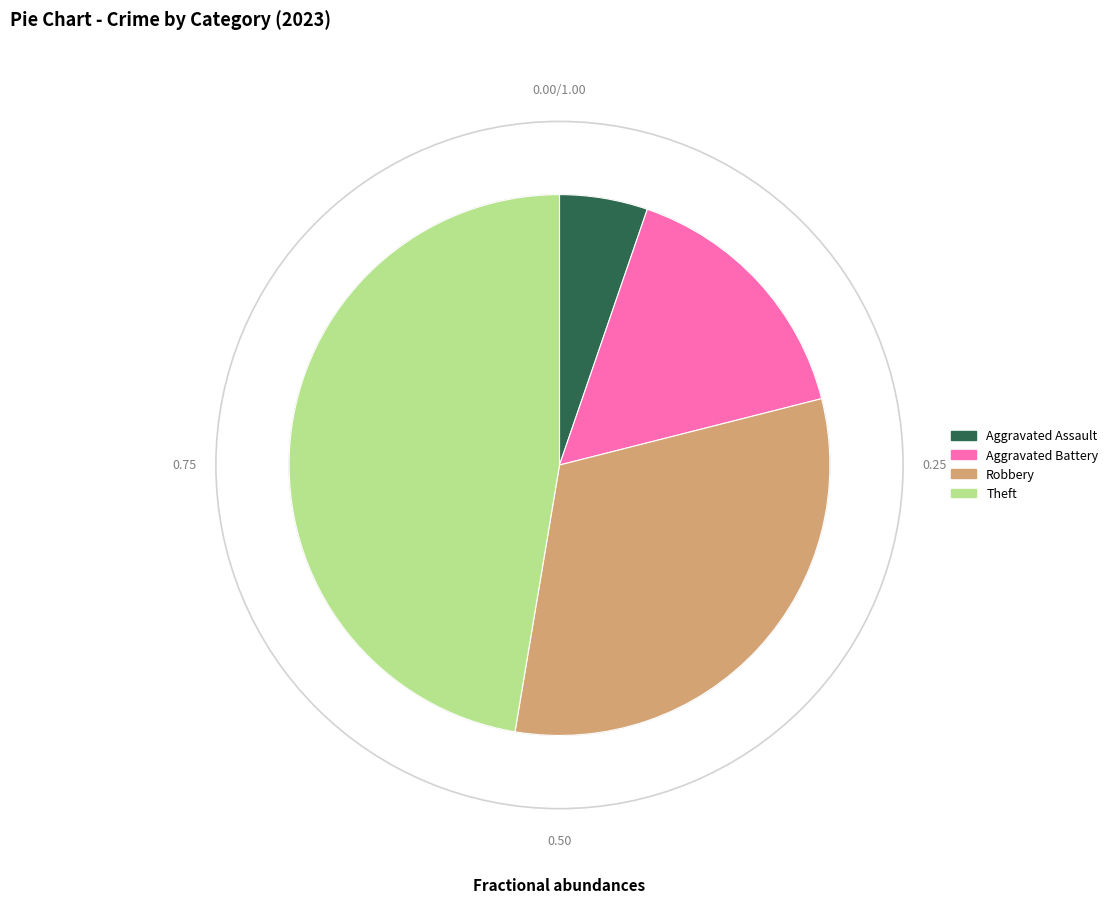

Between Theft and Robbery, which is larger?

Theft